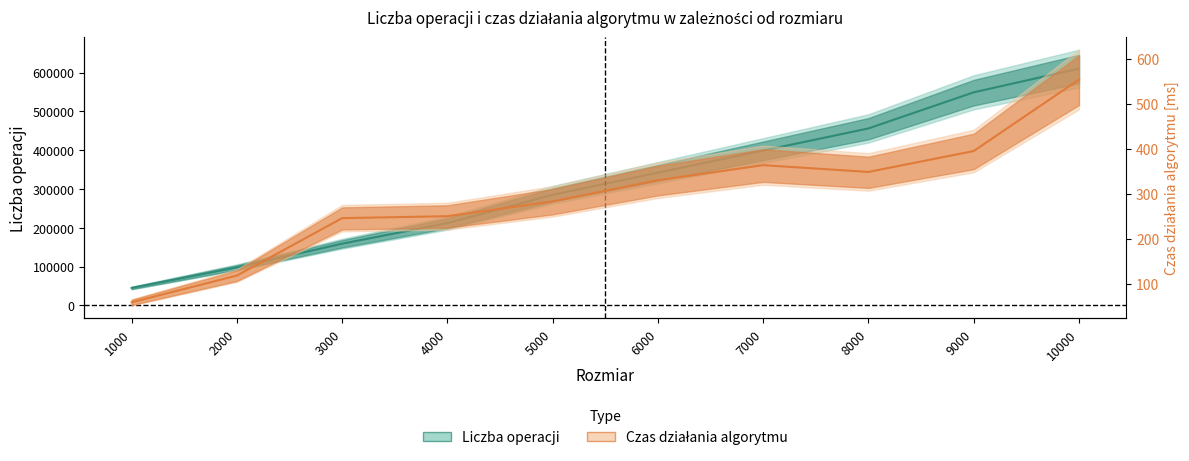

The Czas działania algorytmu series shows 553.2 at 8000. True or false?

False